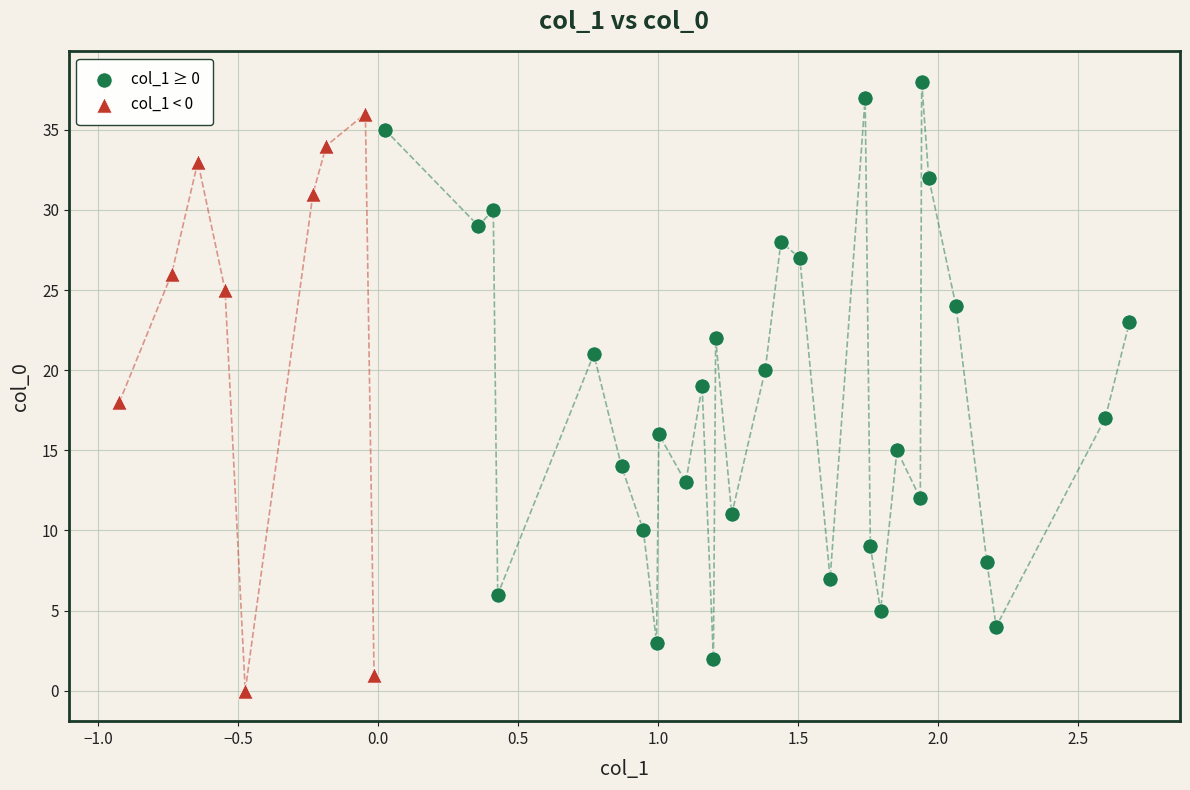

Which series contains the lowest Y value?

col_1 < 0